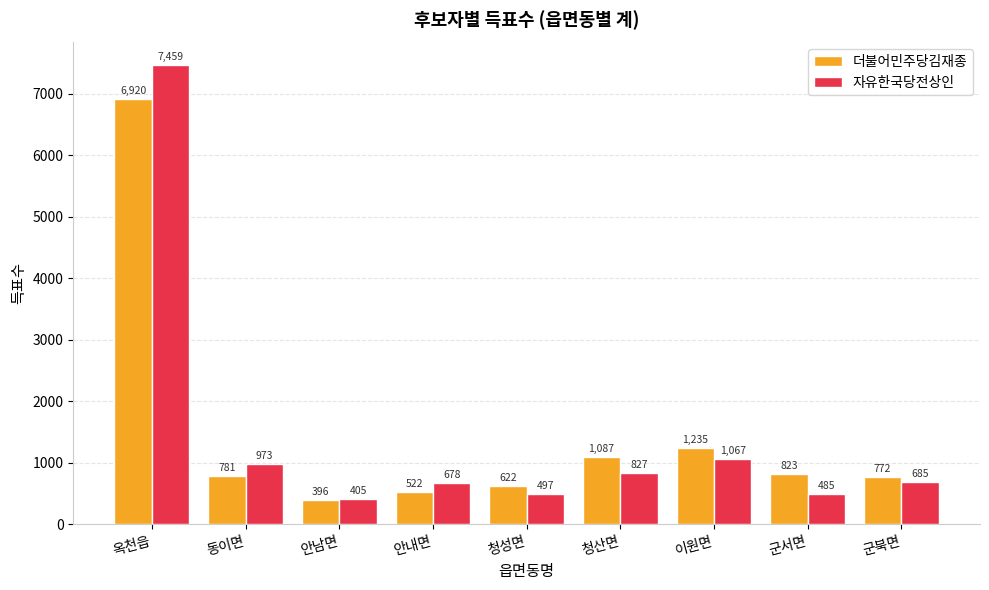

Reading left to right, list all the values displayed in this chart.

더불어민주당김재종: 옥천읍=6920	동이면=781	안남면=396	안내면=522	청성면=622	청산면=1087	이원면=1235	군서면=823	군북면=772
자유한국당전상인: 옥천읍=7459	동이면=973	안남면=405	안내면=678	청성면=497	청산면=827	이원면=1067	군서면=485	군북면=685